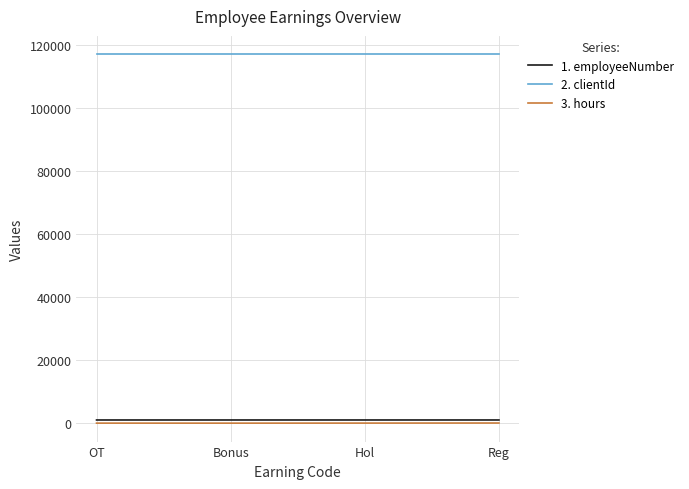

True or false: 2. clientId has a value of 116915 at Reg.

True